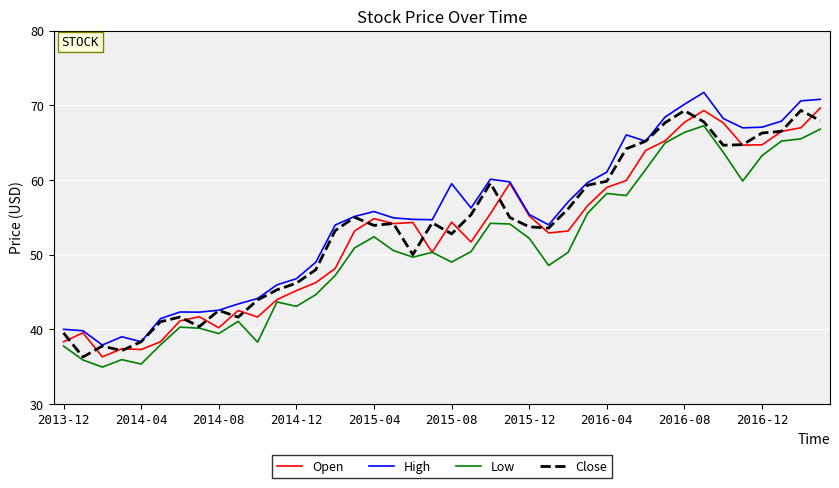

True or false: Low and High cross at least once.

False